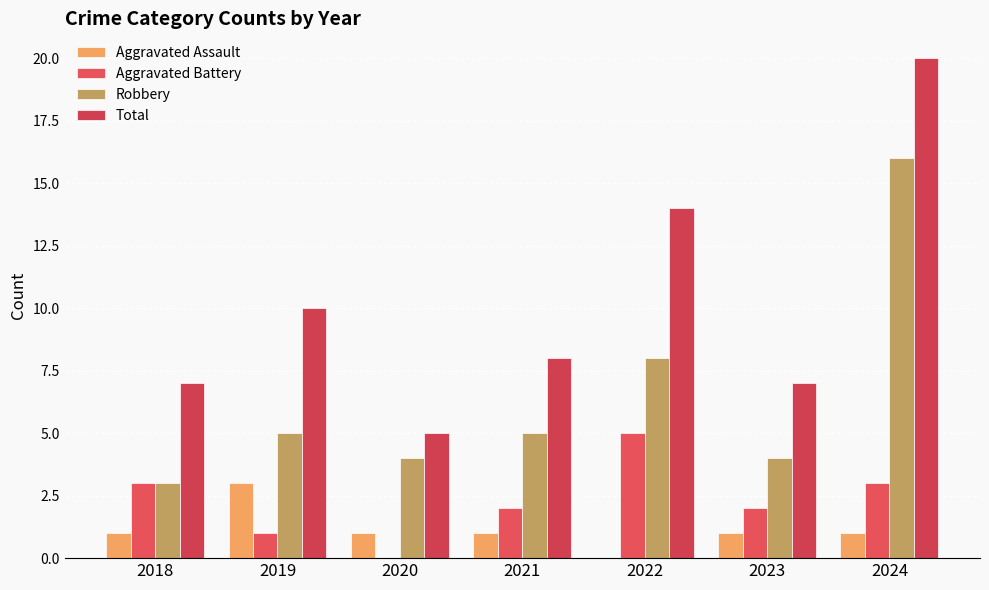

Reading left to right, extract all data points from this chart.

Aggravated Assault: 1	3	1	1	0	1	1
Aggravated Battery: 3	1	0	2	5	2	3
Robbery: 3	5	4	5	8	4	16
Total: 7	10	5	8	14	7	20